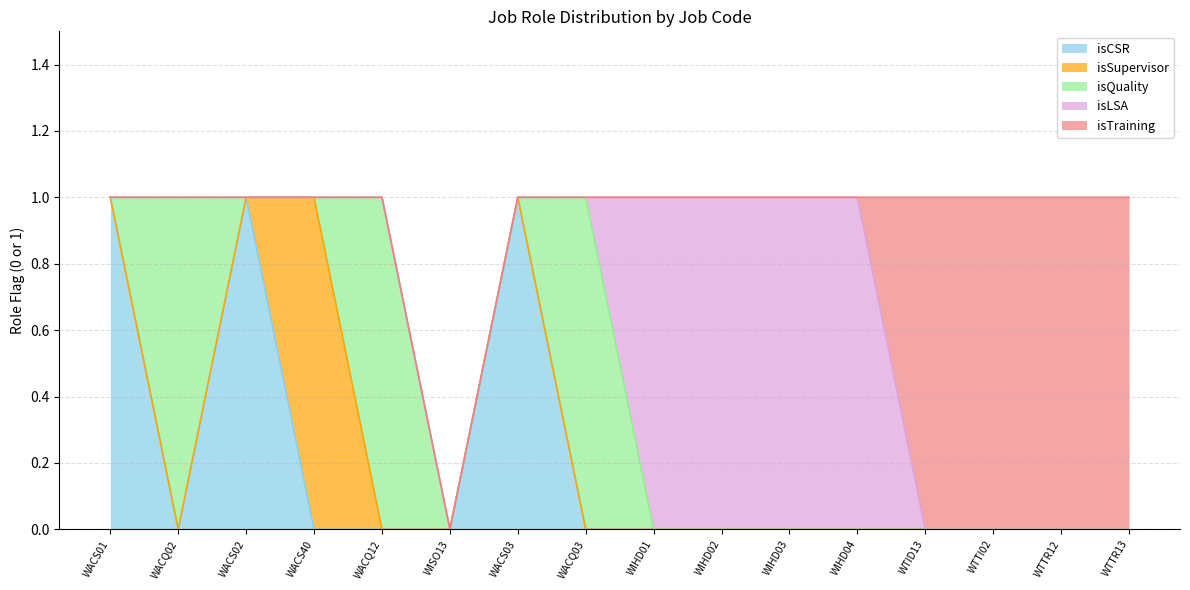

Reading left to right, transcribe all the data shown in this chart.

isCSR: WACS01=1	WACQ02=0	WACS02=1	WACS40=0	WACQ12=0	WISO13=0	WACS03=1	WACQ03=0	WIHD01=0	WIHD02=0	WIHD03=0	WIHD04=0	WTID13=0	WTTI02=0	WTTR12=0	WTTR13=0
isSupervisor: WACS01=0	WACQ02=0	WACS02=0	WACS40=1	WACQ12=0	WISO13=0	WACS03=0	WACQ03=0	WIHD01=0	WIHD02=0	WIHD03=0	WIHD04=0	WTID13=0	WTTI02=0	WTTR12=0	WTTR13=0
isQuality: WACS01=0	WACQ02=1	WACS02=0	WACS40=0	WACQ12=1	WISO13=0	WACS03=0	WACQ03=1	WIHD01=0	WIHD02=0	WIHD03=0	WIHD04=0	WTID13=0	WTTI02=0	WTTR12=0	WTTR13=0
isLSA: WACS01=0	WACQ02=0	WACS02=0	WACS40=0	WACQ12=0	WISO13=0	WACS03=0	WACQ03=0	WIHD01=1	WIHD02=1	WIHD03=1	WIHD04=1	WTID13=0	WTTI02=0	WTTR12=0	WTTR13=0
isTraining: WACS01=0	WACQ02=0	WACS02=0	WACS40=0	WACQ12=0	WISO13=0	WACS03=0	WACQ03=0	WIHD01=0	WIHD02=0	WIHD03=0	WIHD04=0	WTID13=1	WTTI02=1	WTTR12=1	WTTR13=1